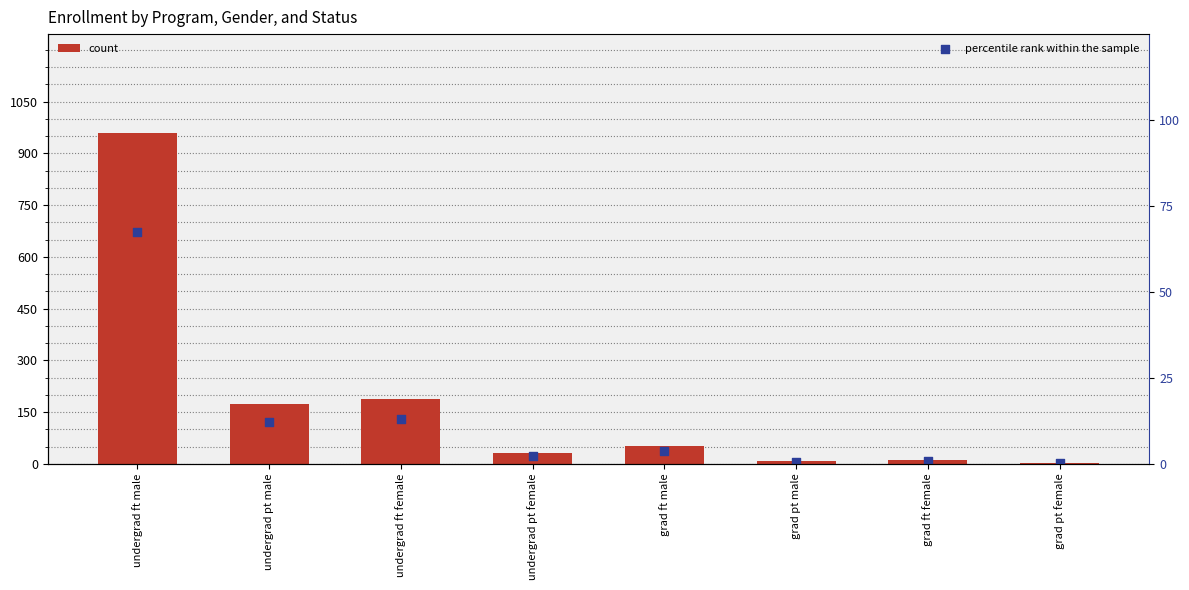

Is the value of count at grad ft male greater than the value of percentile rank within the sample at grad ft female?

Yes